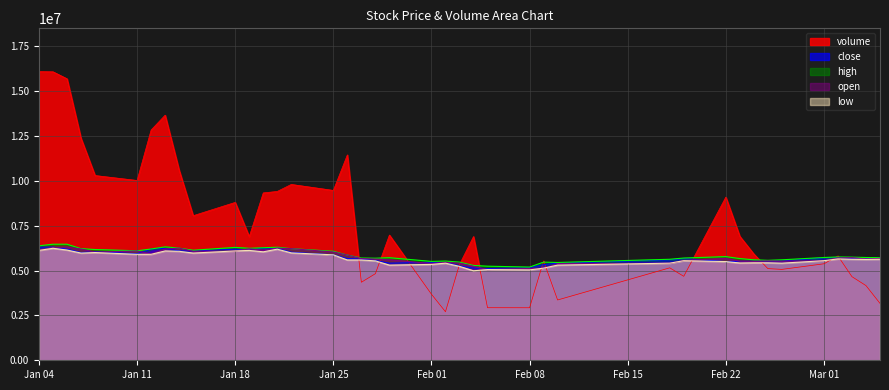

The value of close at Feb 01 is 9442986.1. True or false?

False